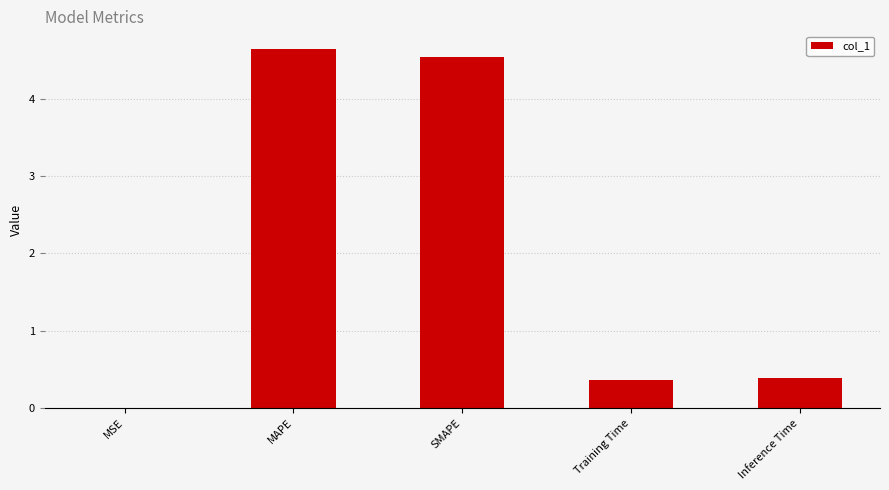

What is the approximate value at Training Time?

0.4